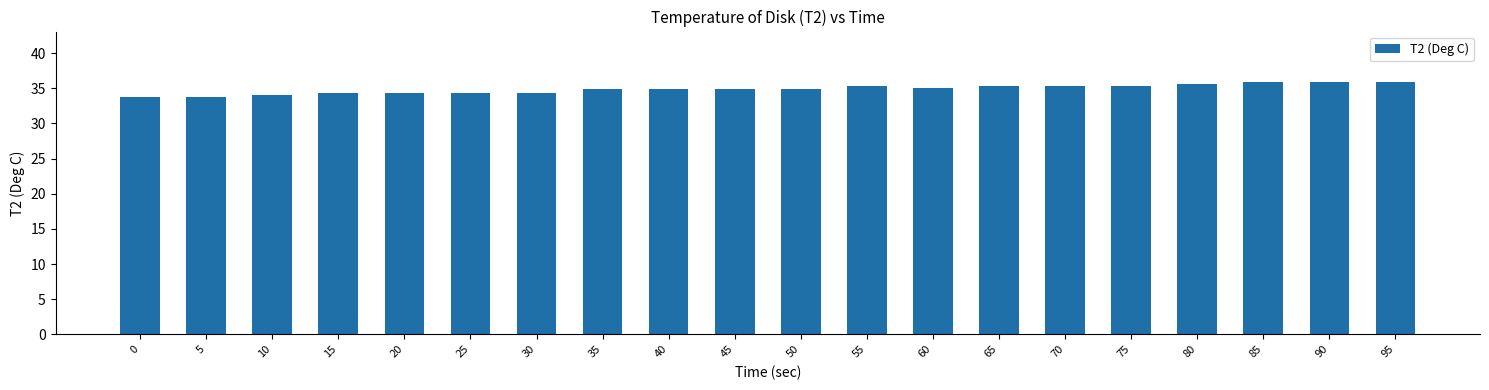

True or false: the data shows 34.4 at 20.

True